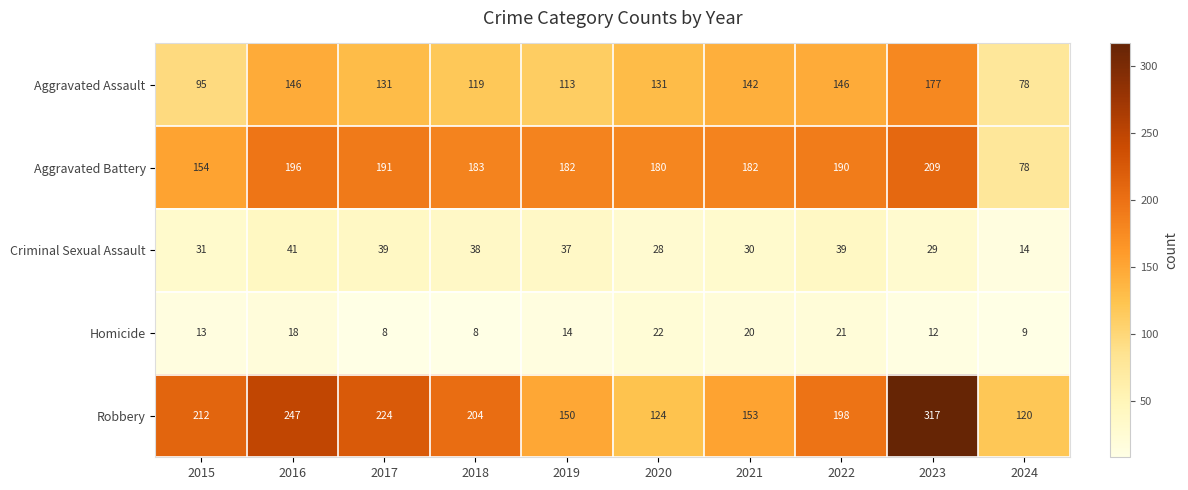

Between 2017 and 2019, which series saw the biggest shift?

Robbery